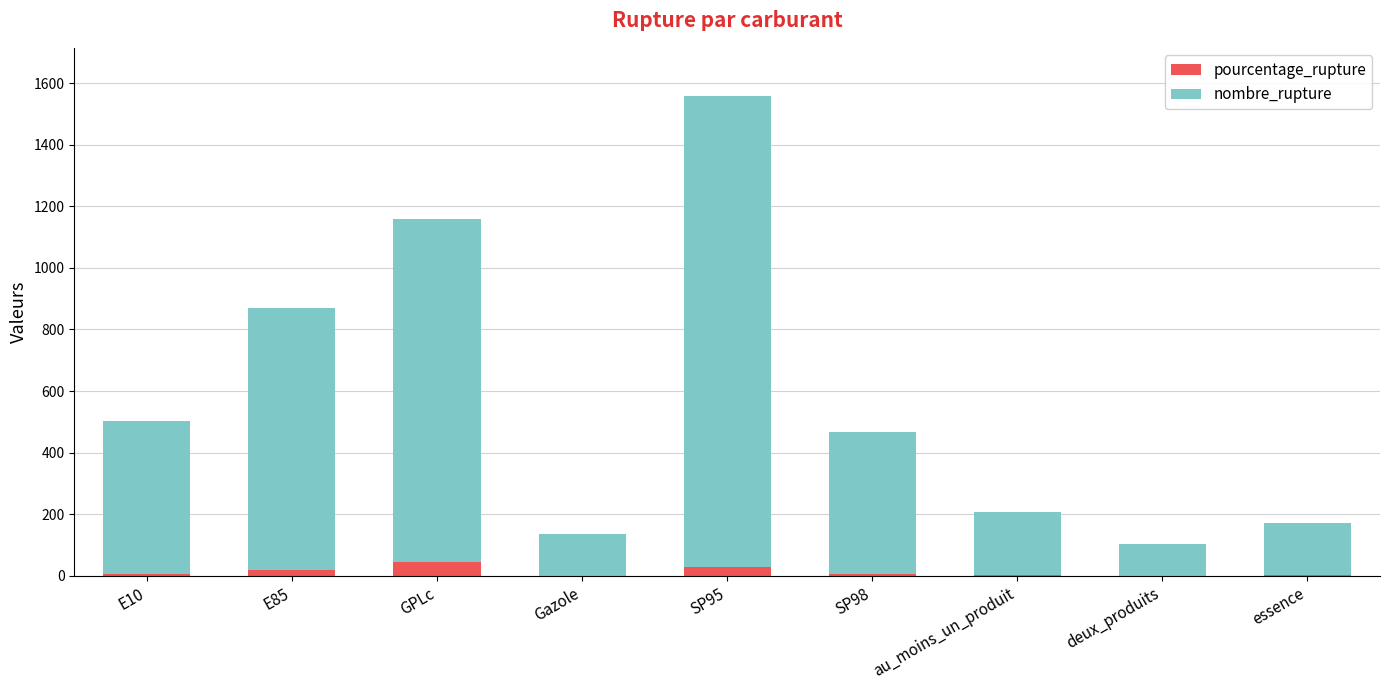

What are all the series names shown in the legend?

pourcentage_rupture, nombre_rupture